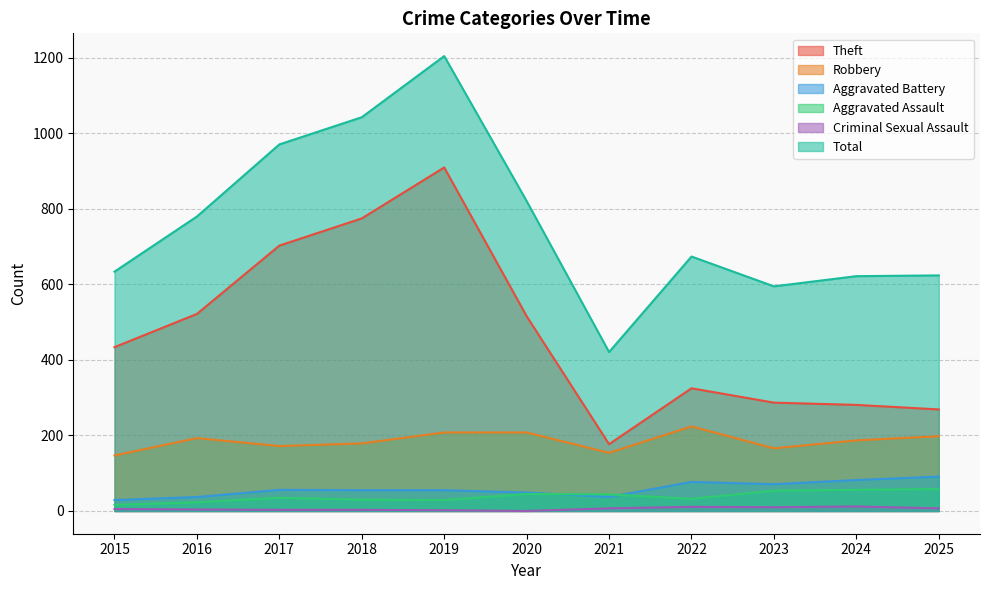

How many data points does each series have?

11